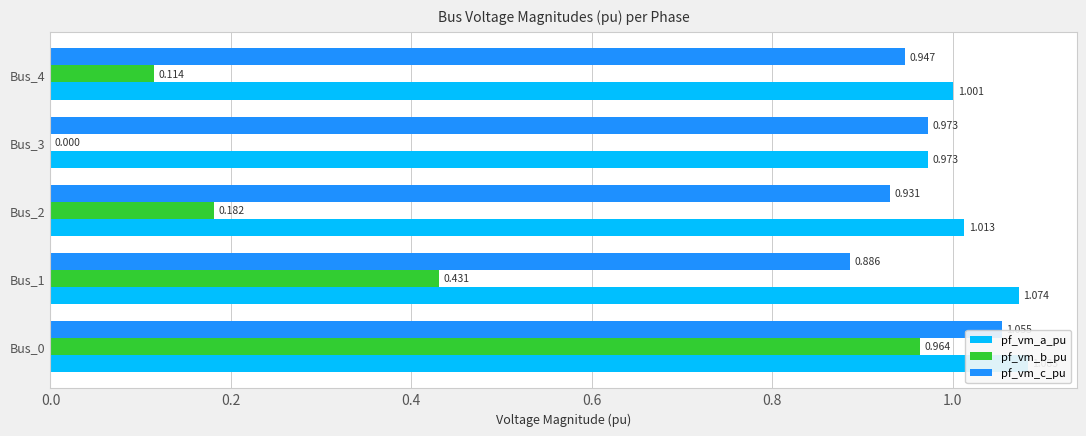

Count the number of categories in the chart.

5